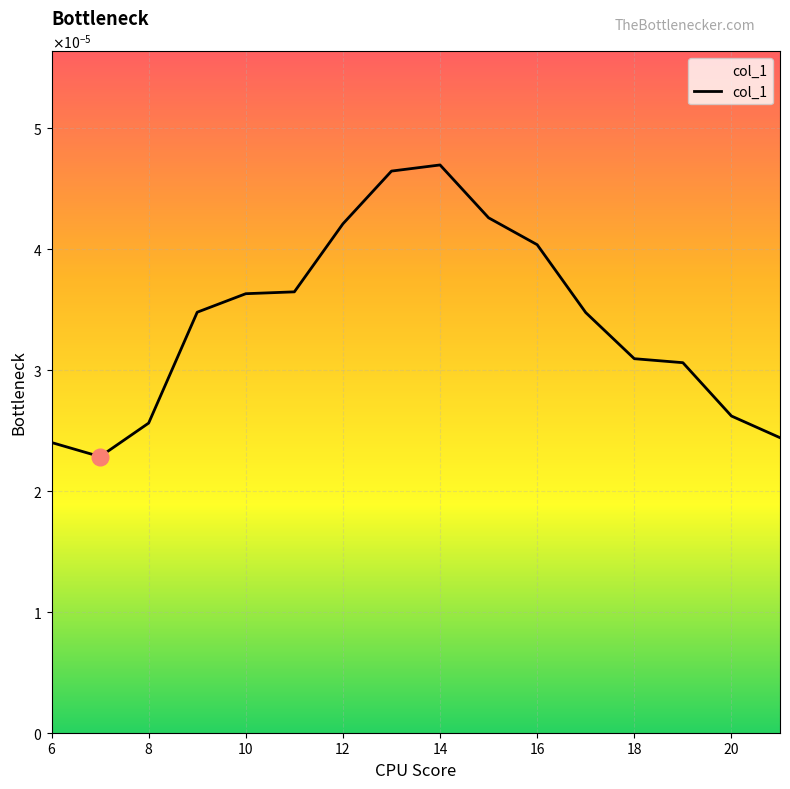

Is this an area chart (filled region under the line)?

Yes